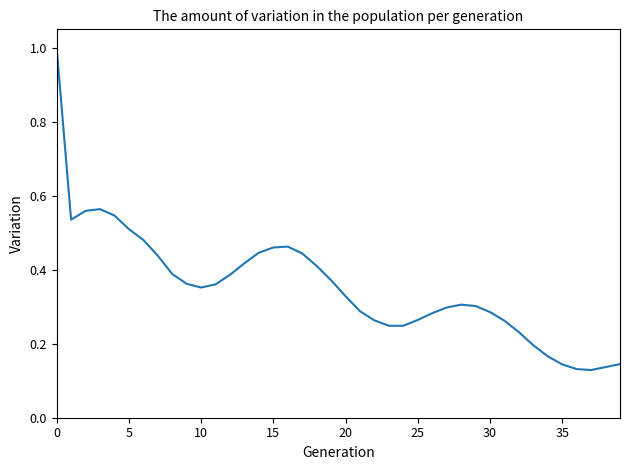

Count the number of data series in this chart.

1